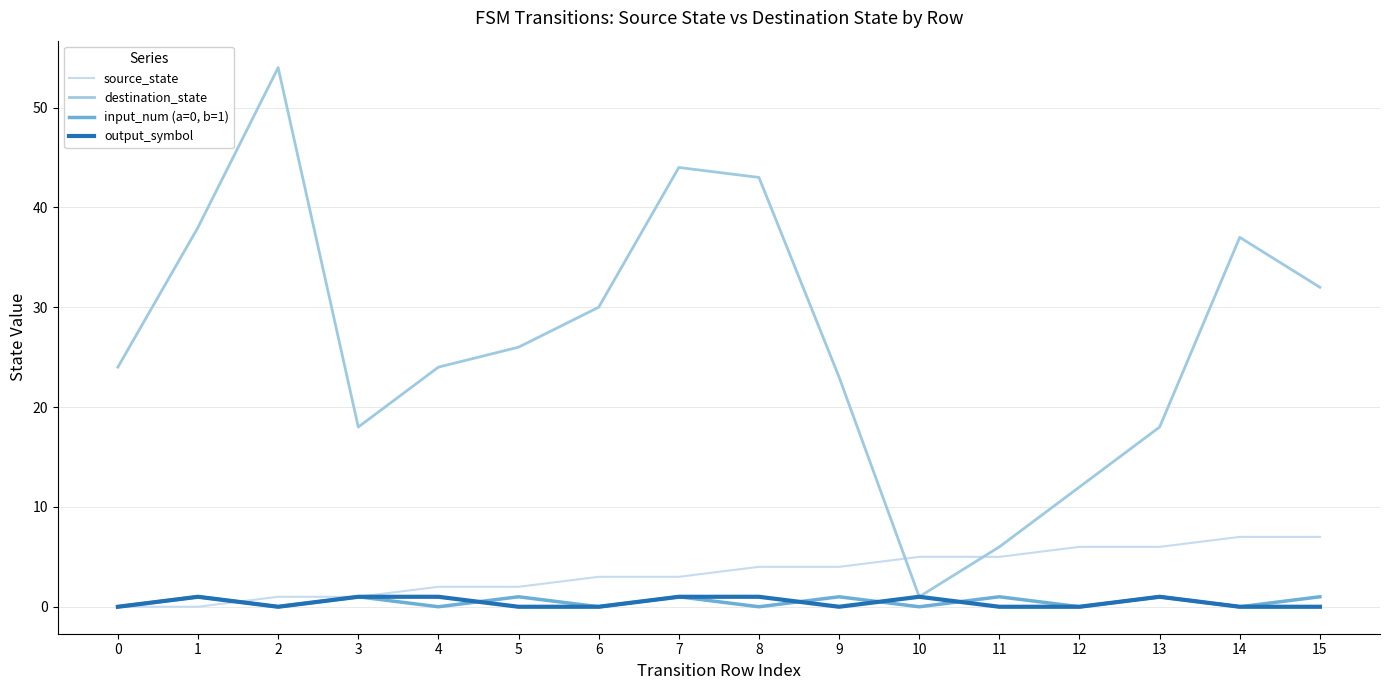

What is the spread (max minus min) of values at 4?

24